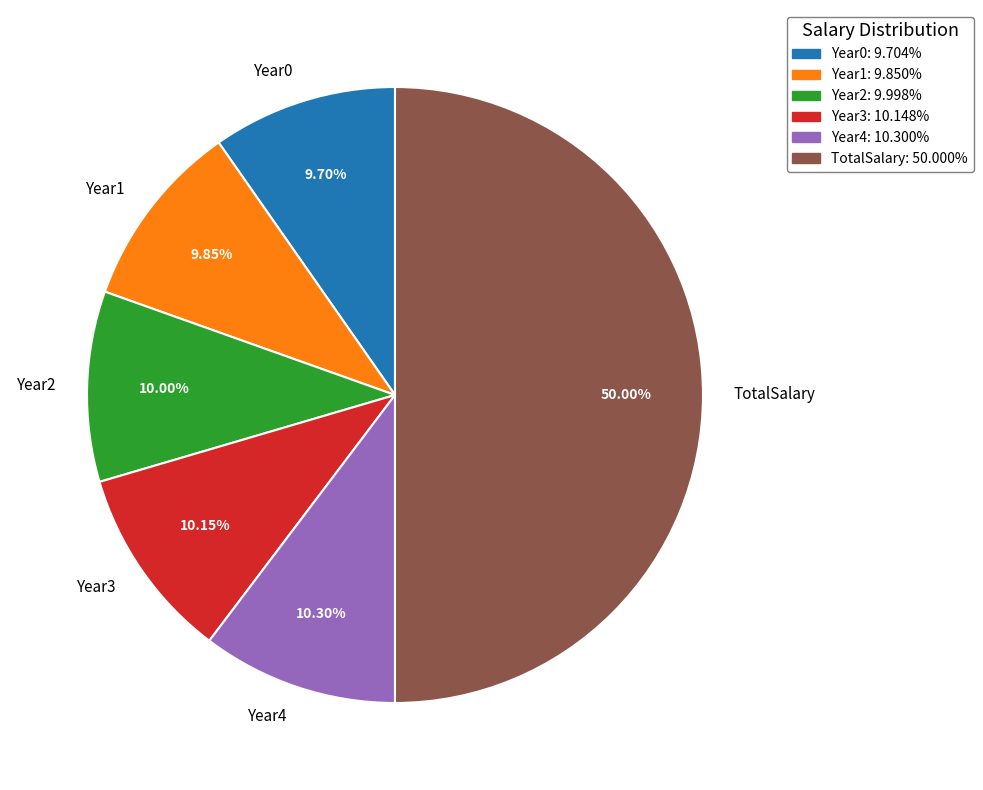

How many slices are in this pie chart?

6